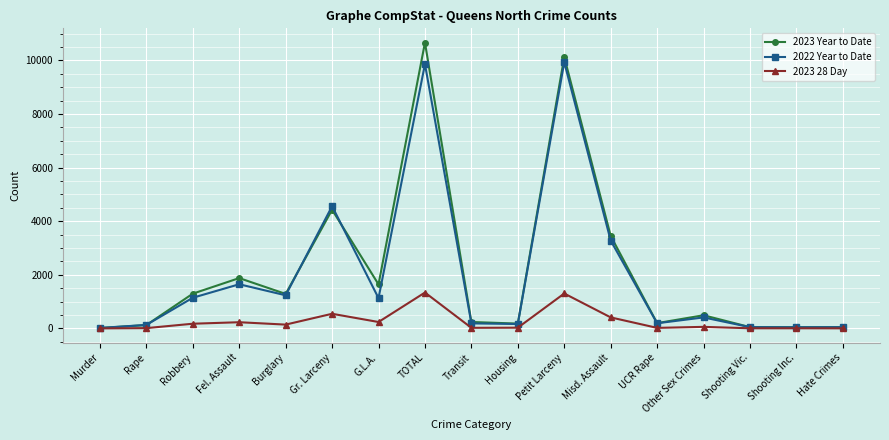

Which series changed the most between G.L.A. and Misd. Assault?

2022 Year to Date